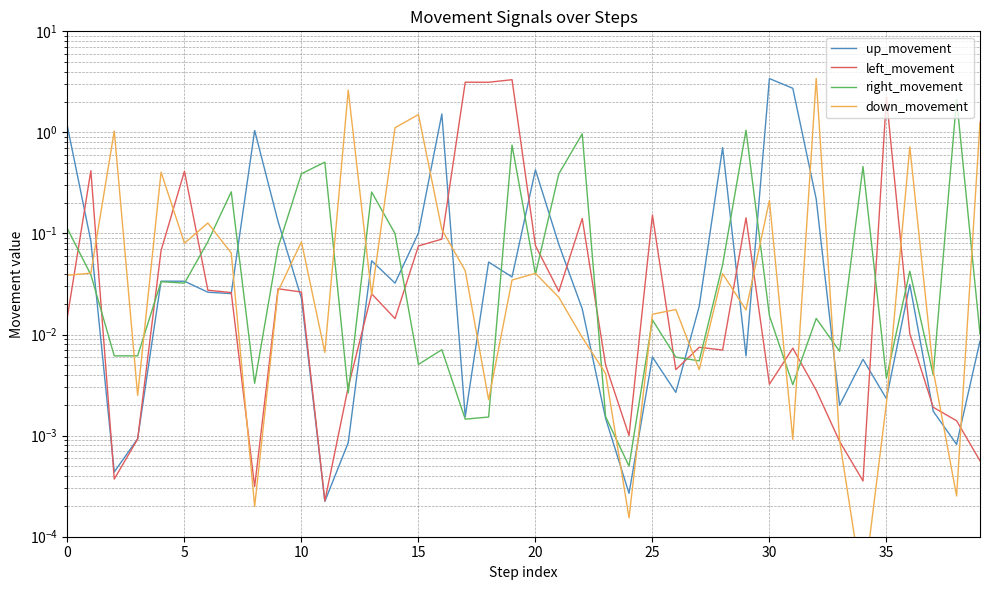

What is the difference between the highest and lowest values at 29?

1.0